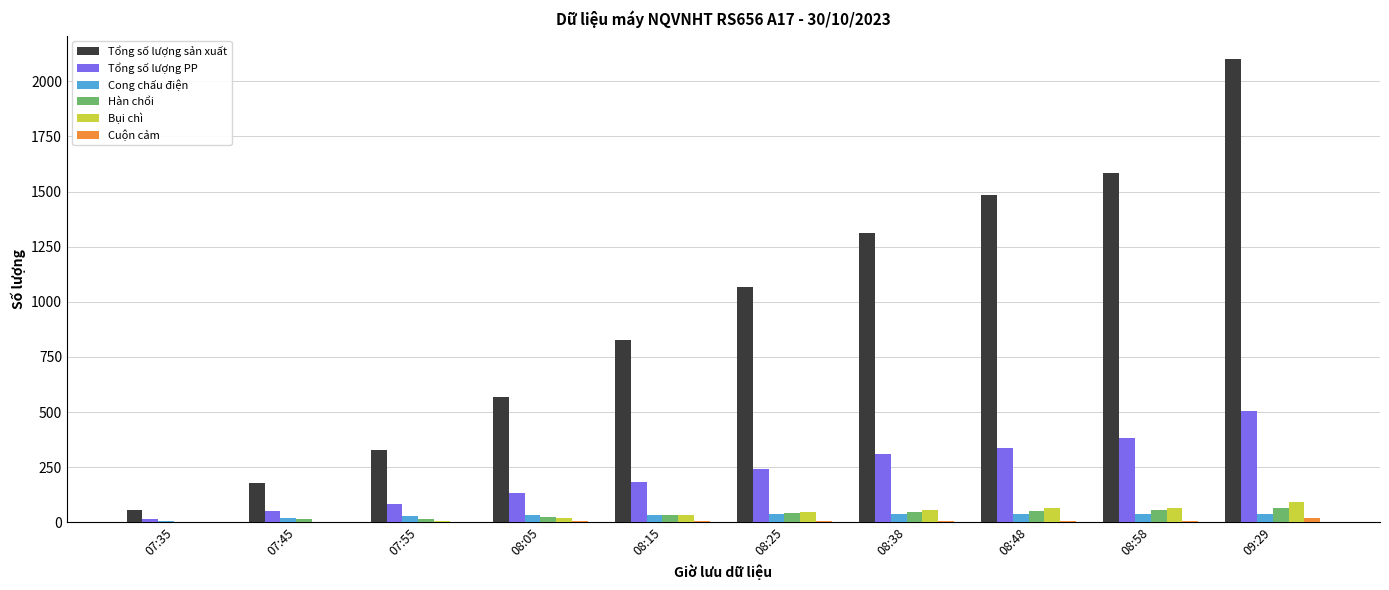

True or false: Bụi chì has a value of 34 at 08:15.

True